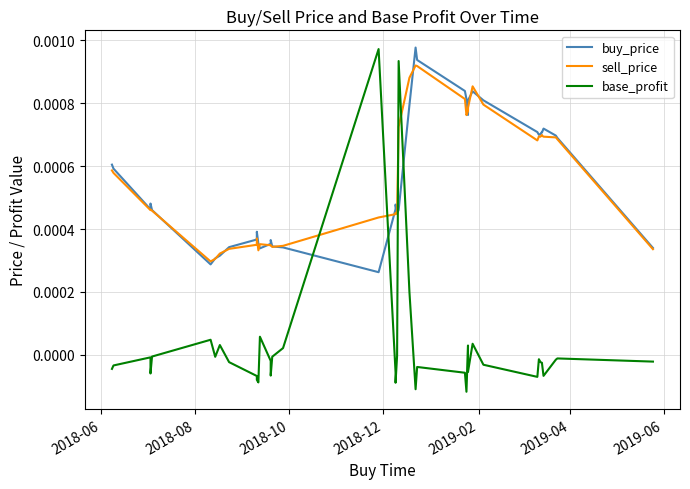

Is this an area chart (filled region under the line)?

No